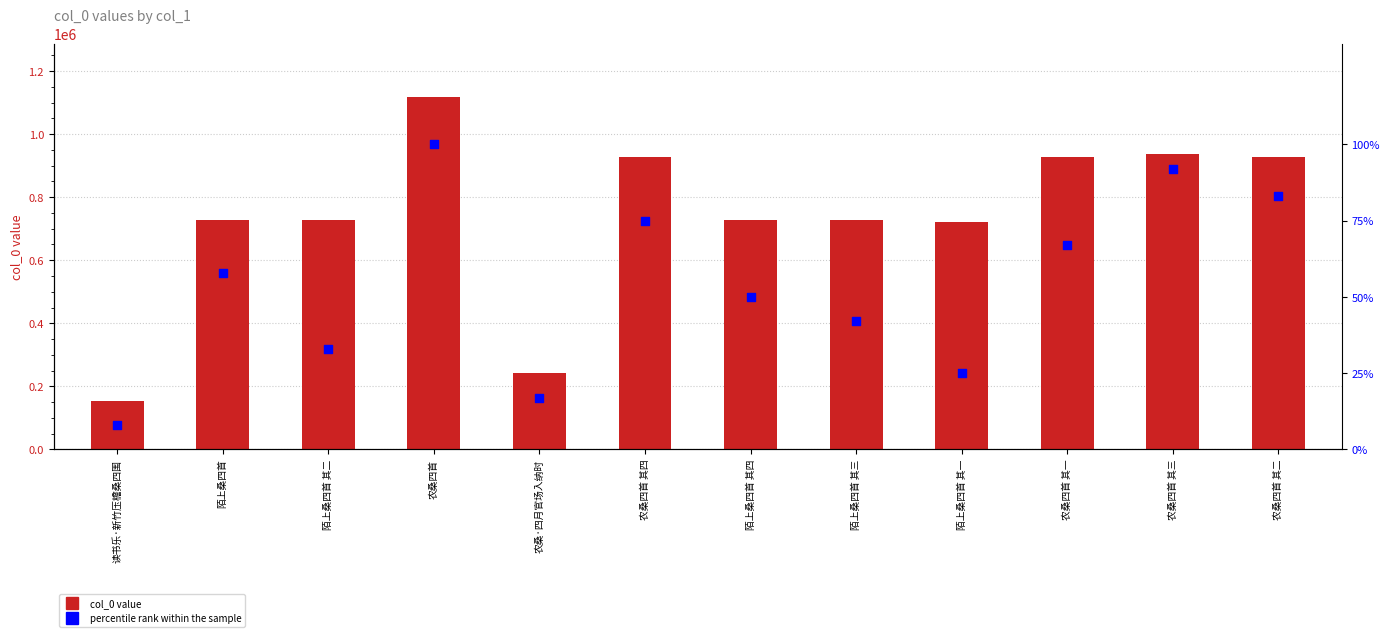

Which series has the largest total across all categories?

col_0